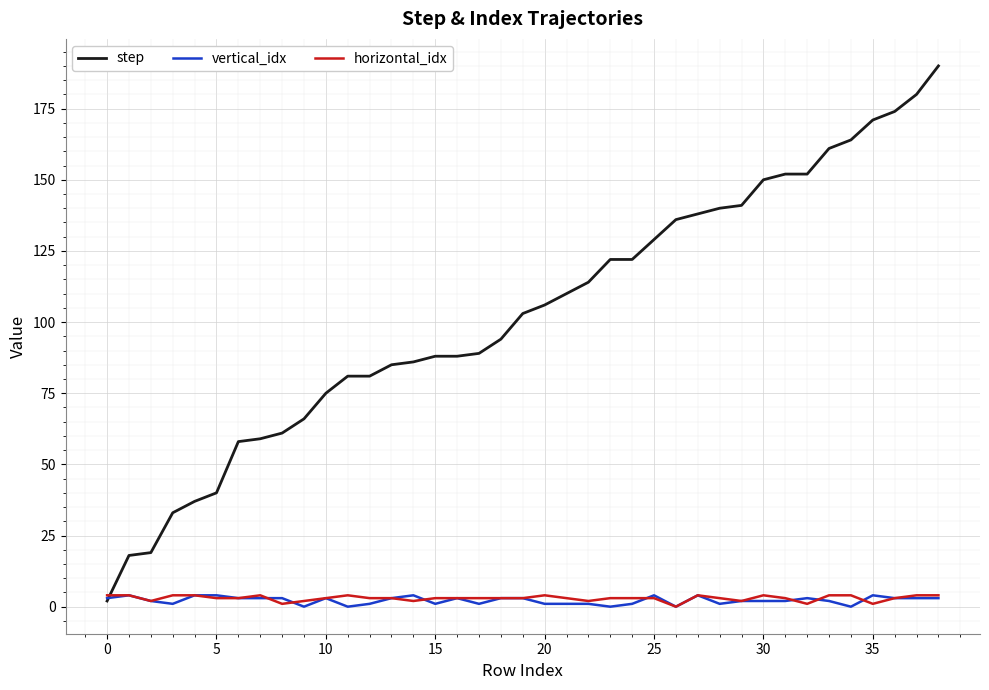

Which series has the widest spread of values?

step